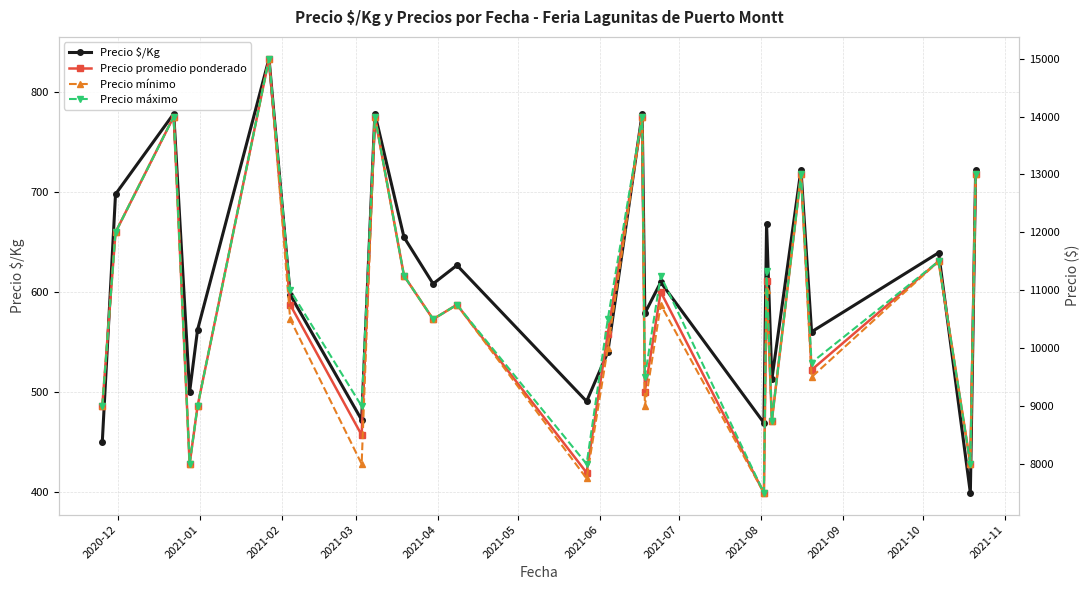

True or false: Precio $/Kg has more than 1 points higher than both neighbors.

True